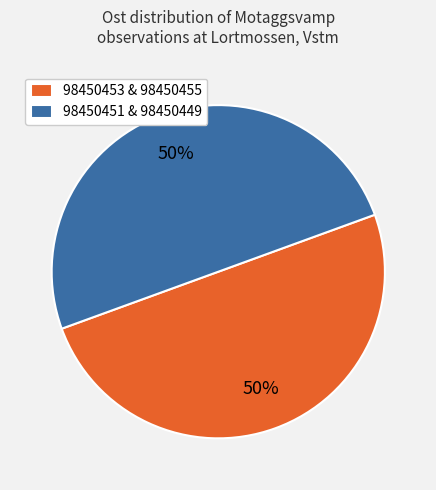

Combined, do 98450453 & 98450455 and 98450451 & 98450449 account for over 50%?

Yes